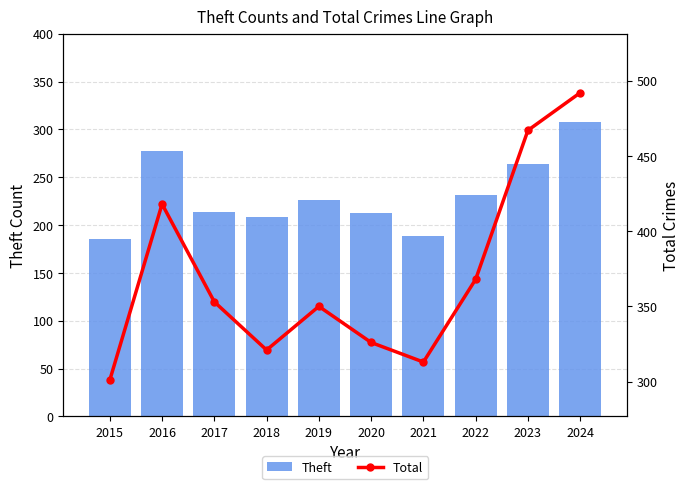

Which has a higher value, 2016 or 2024?

2024